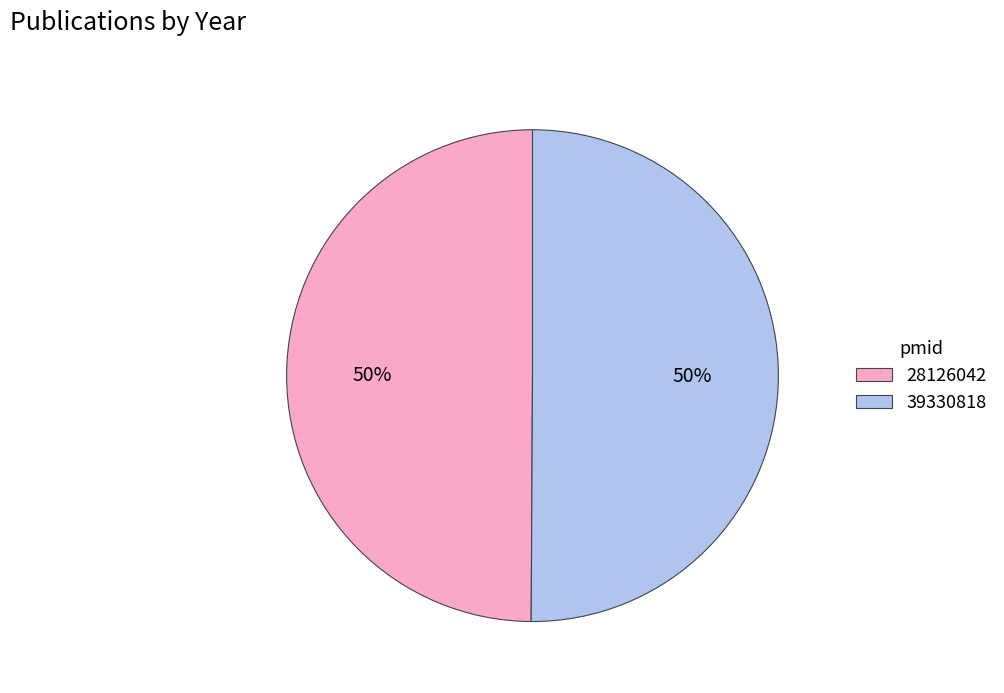

Do 39330818 and 28126042 together represent more than half of the pie?

Yes